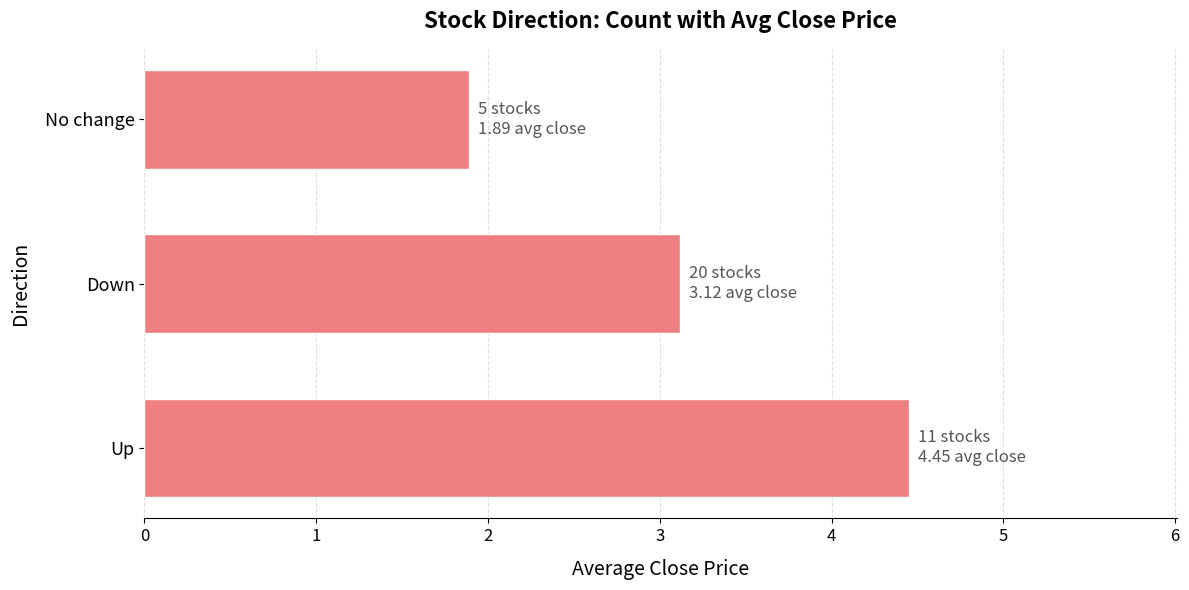

What is the average value?

3.2